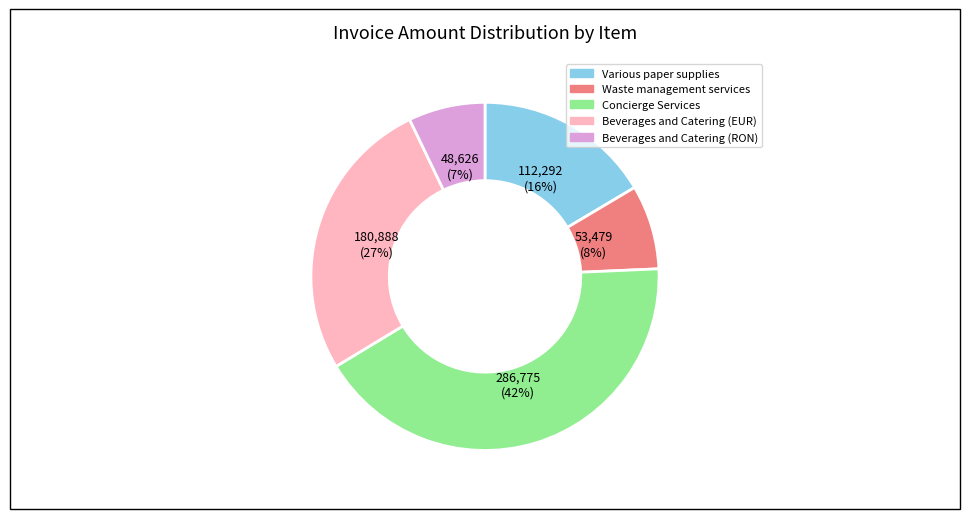

To the nearest percent, what percentage of the pie is Beverages and Catering (EUR)?

27%